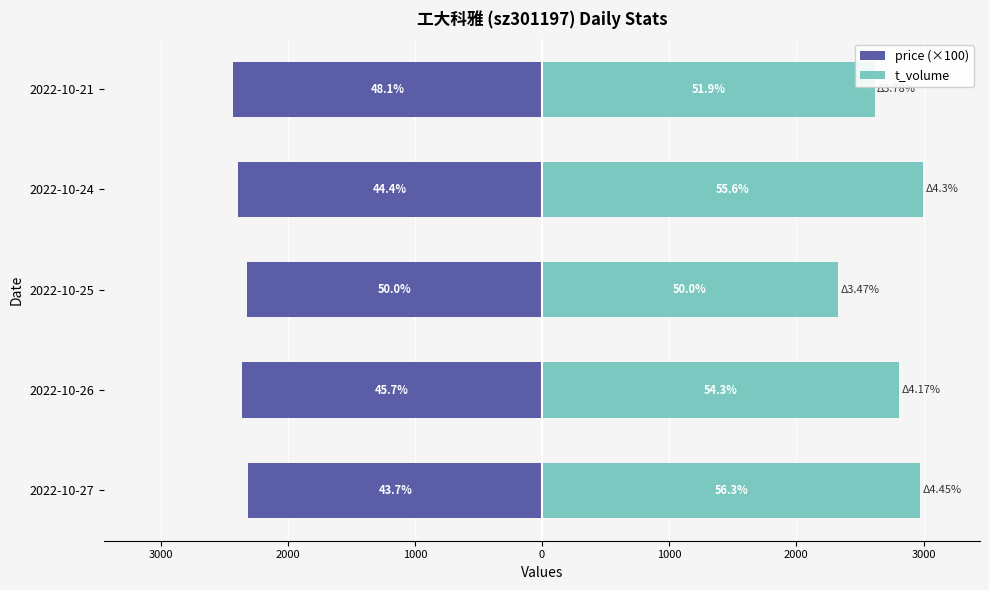

Is the value of t_volume at 2022-10-21 greater than the value of price (×100) at 2022-10-25?

Yes